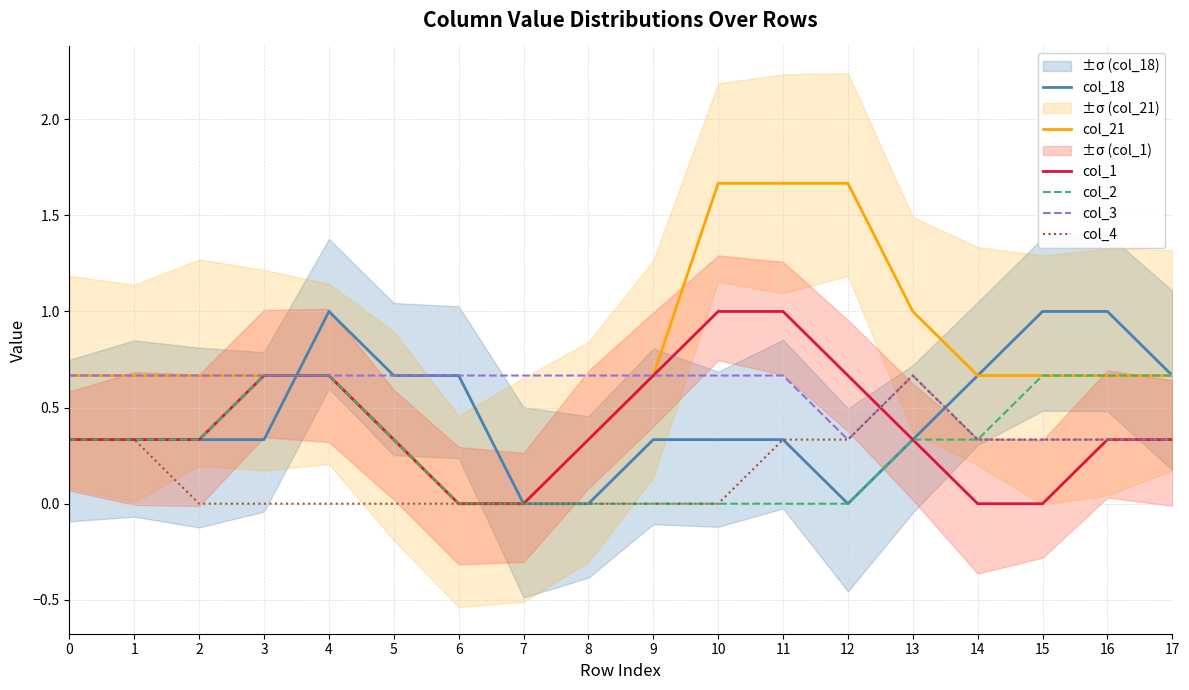

What is the sum of the col_4 values at 6 and 13?

0.7